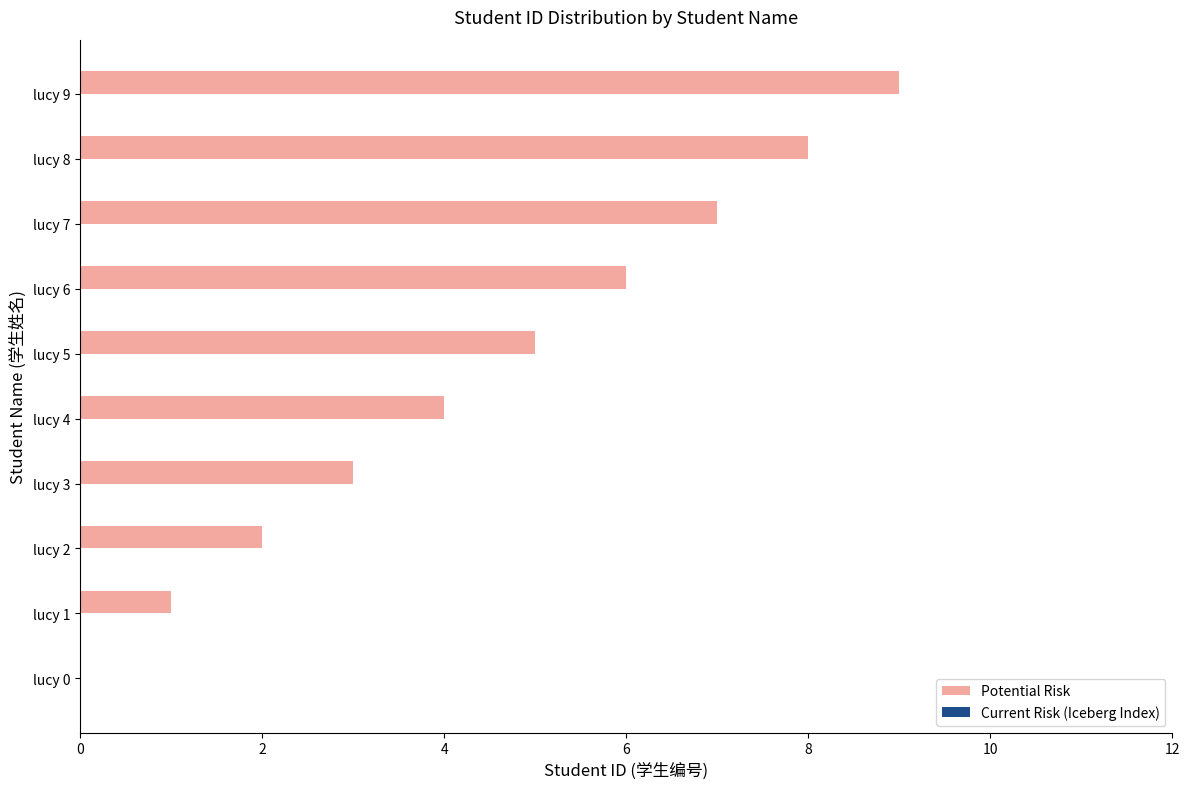

What is the change in value from lucy 4 to lucy 8?

+4